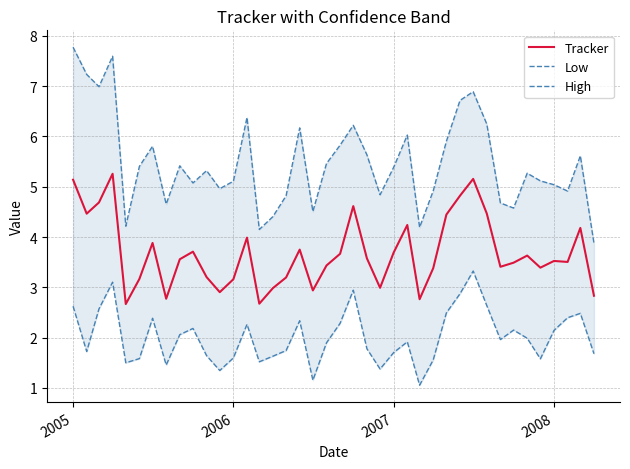

What are all the series names shown in the legend?

Tracker, Low, High